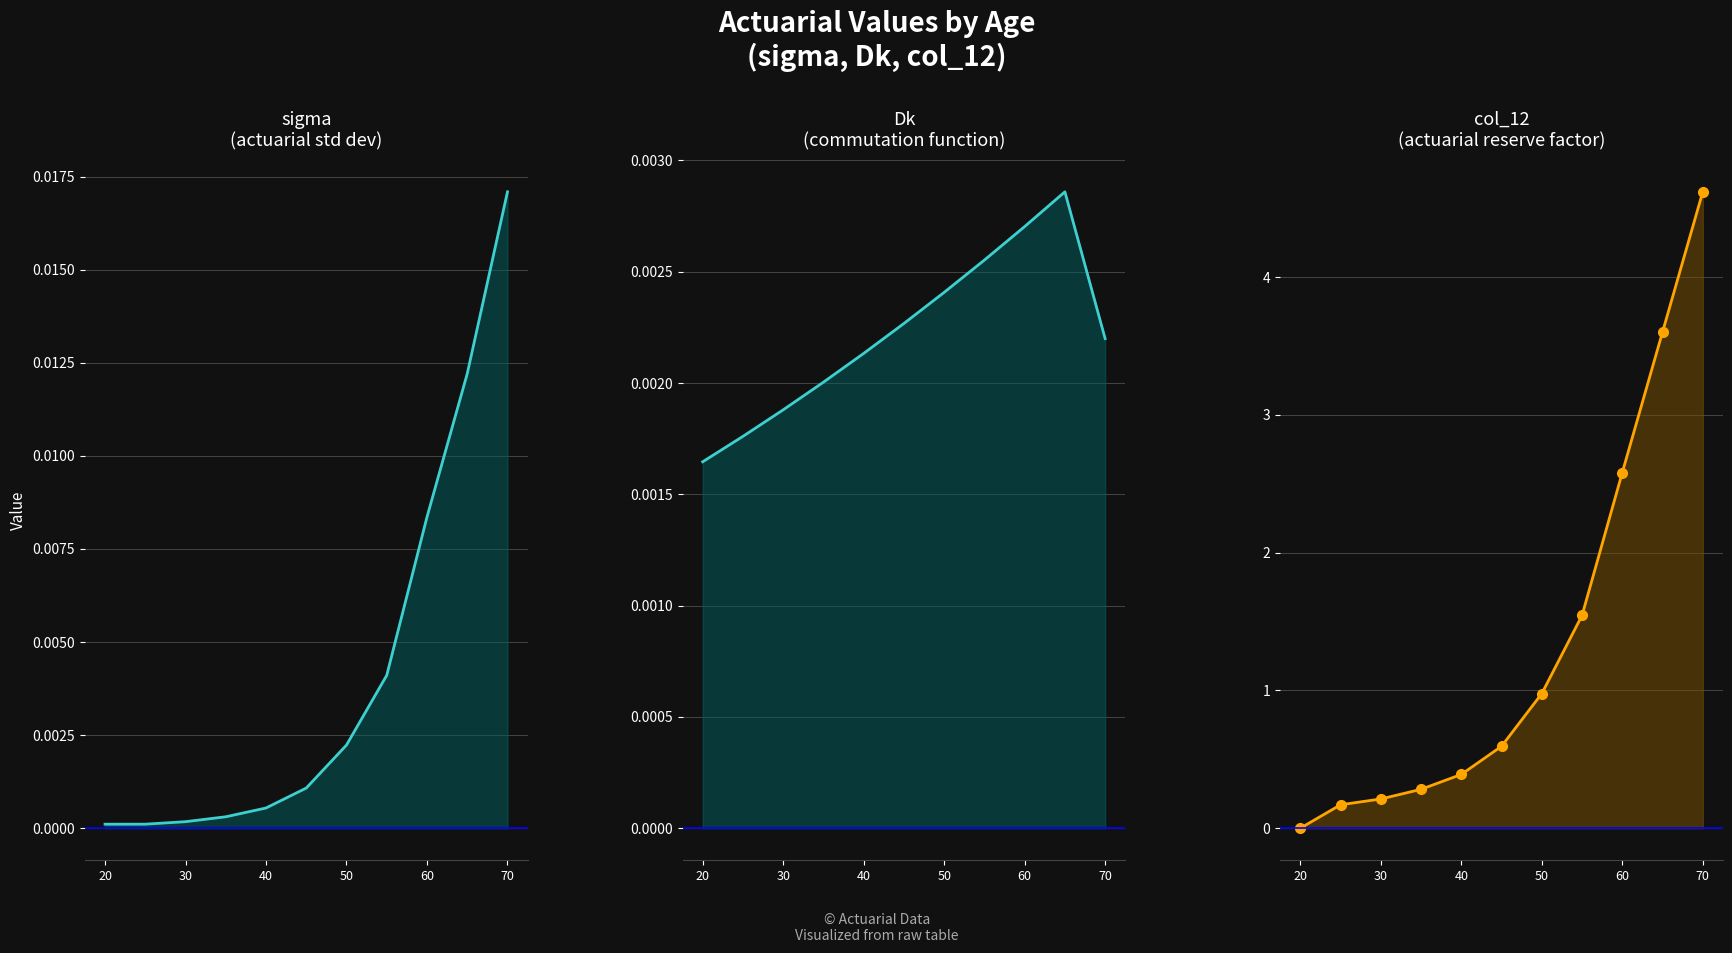

After their last crossing, which series has the higher values: sigma or col_12?

col_12